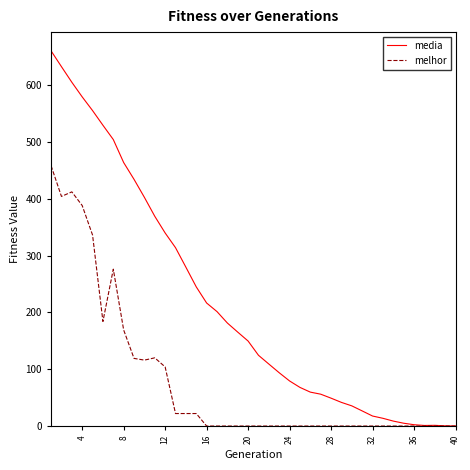

Which series has the largest range (max minus min)?

media